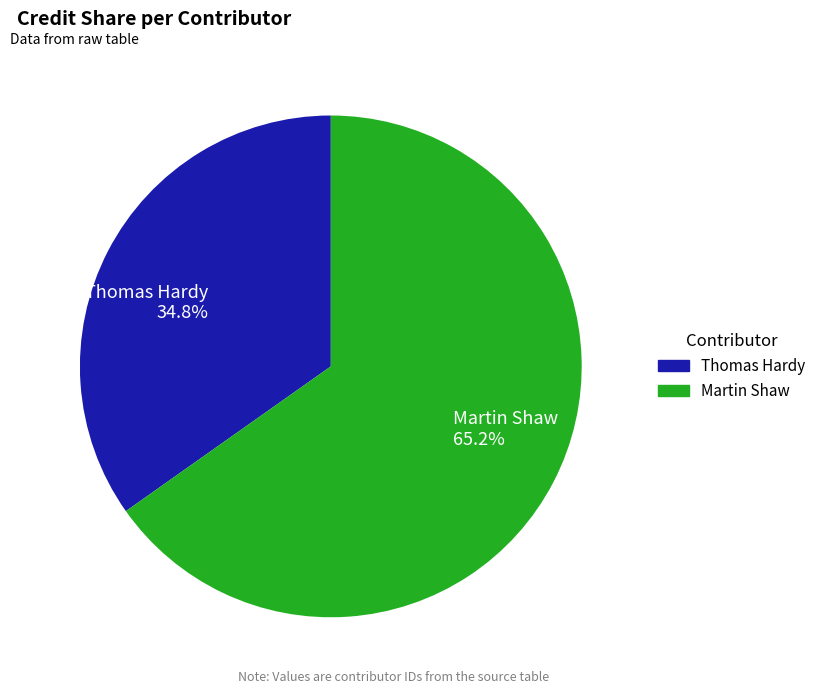

What percentage is the Thomas Hardy slice, to the nearest percent?

35%